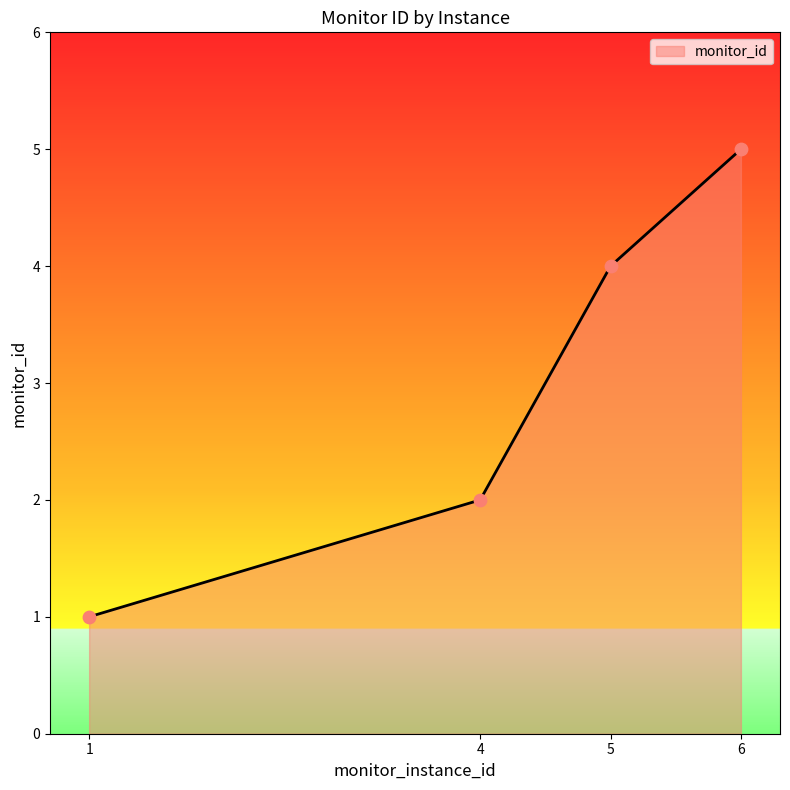

What is the ratio of the value at 5 to the value at 4?

2.0